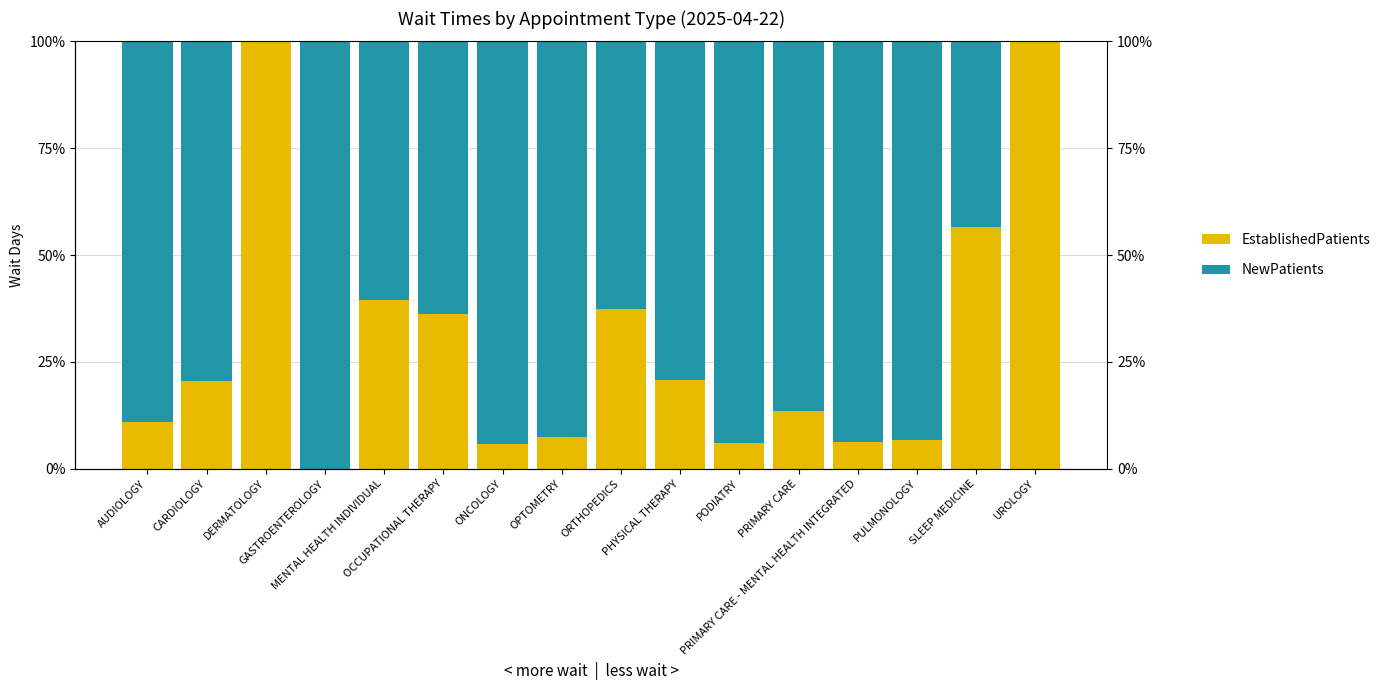

What is the greatest value displayed?

1.0